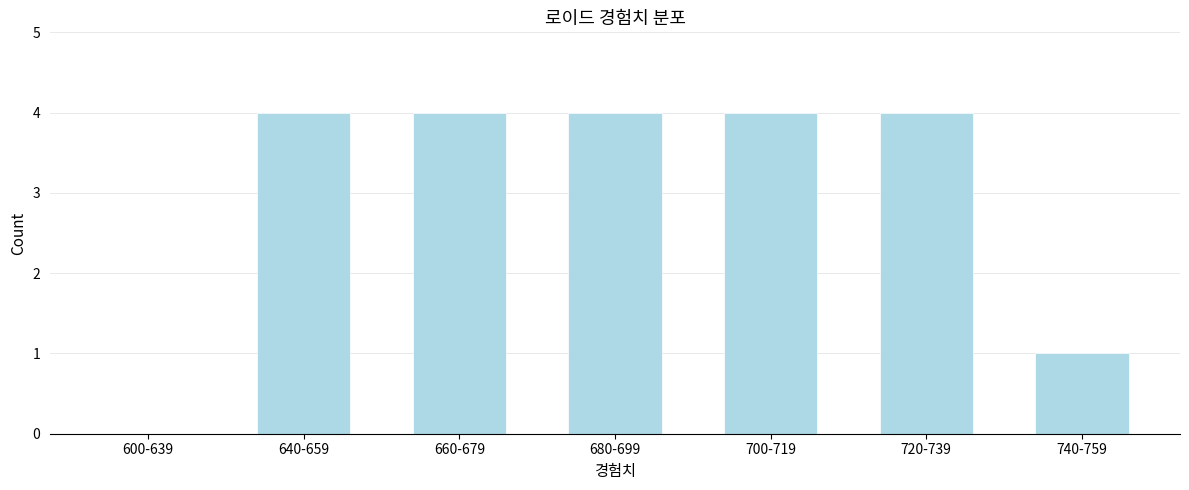

Reading left to right, transcribe all the data shown in this chart.

600-639=0	640-659=4	660-679=4	680-699=4	700-719=4	720-739=4	740-759=1